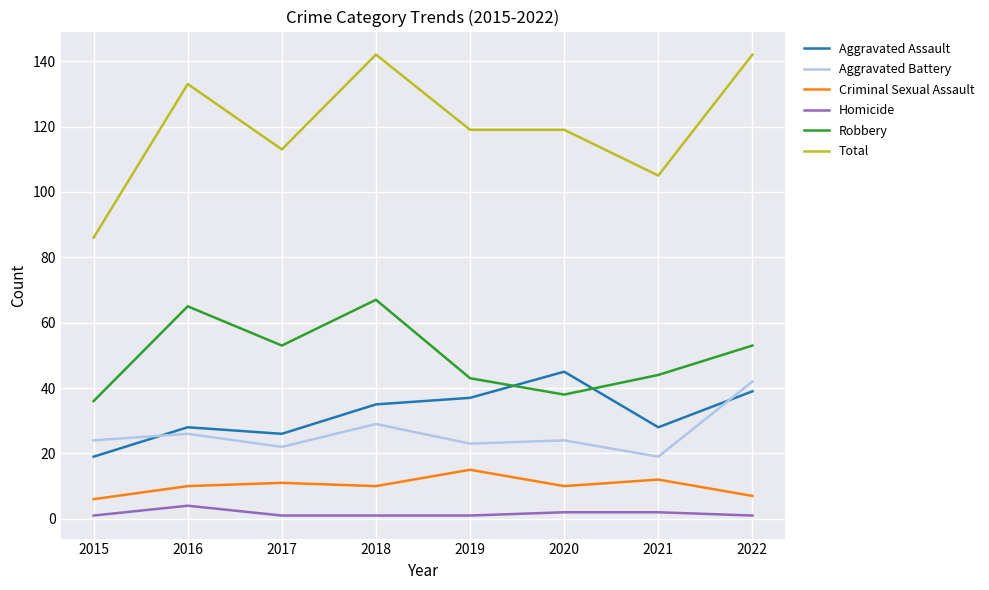

What is the difference between the second highest and second lowest values in the Robbery series?

27